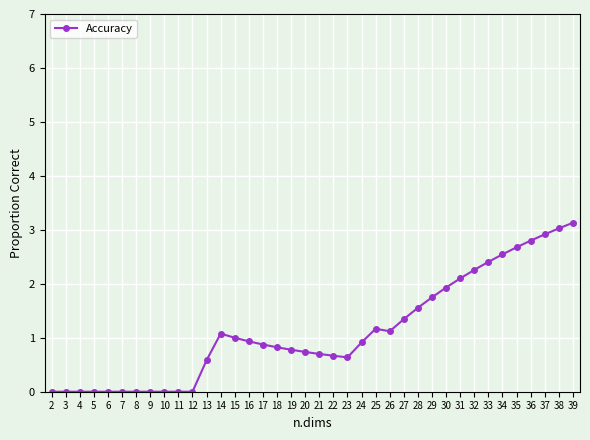

Is this an area chart (filled region under the line)?

No